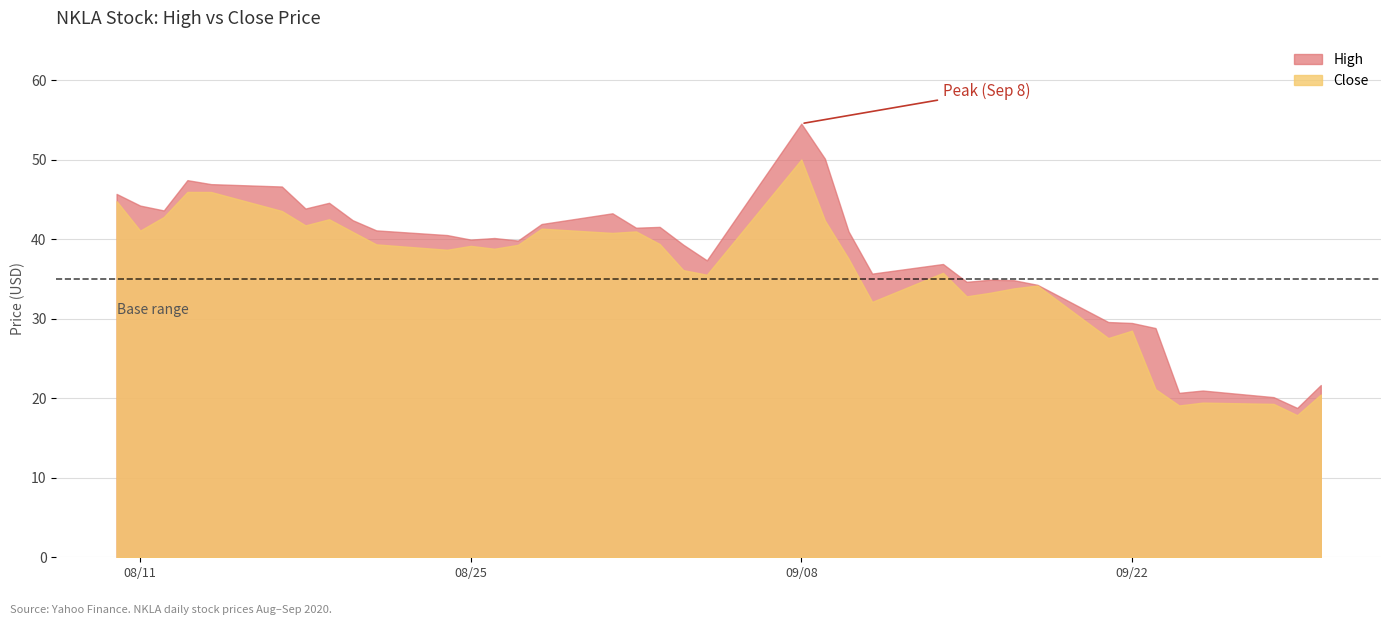

Read the High value at 36.

21.7